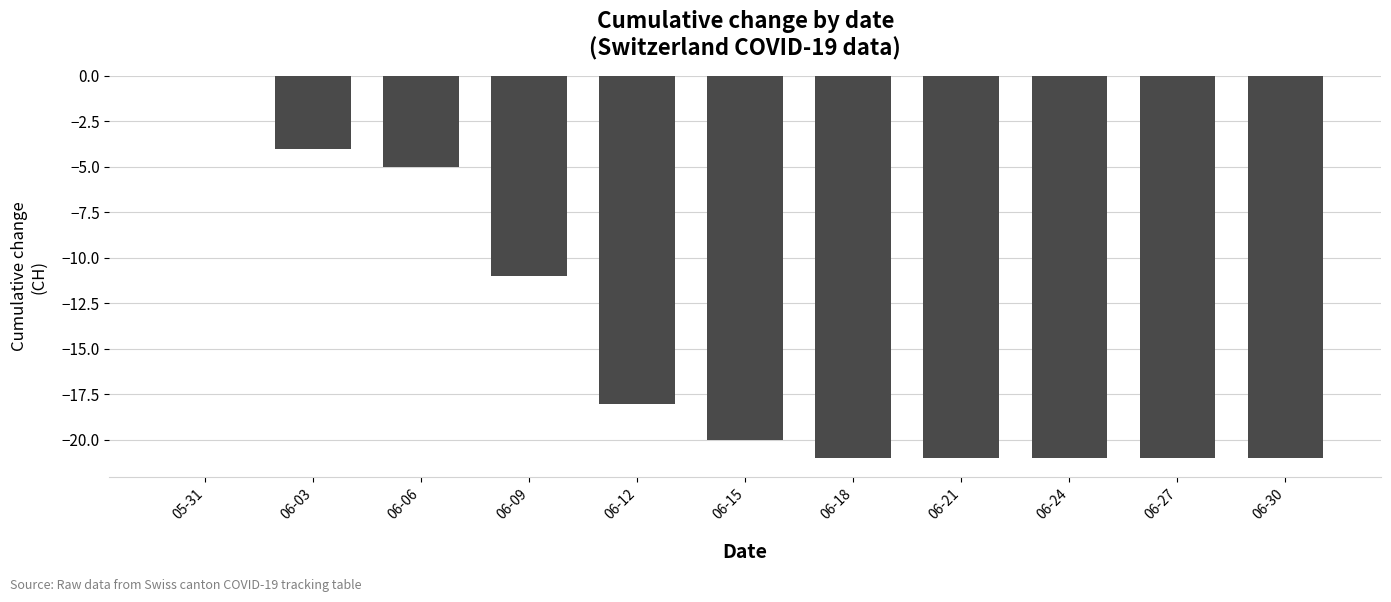

What is the sum of all values?

-163